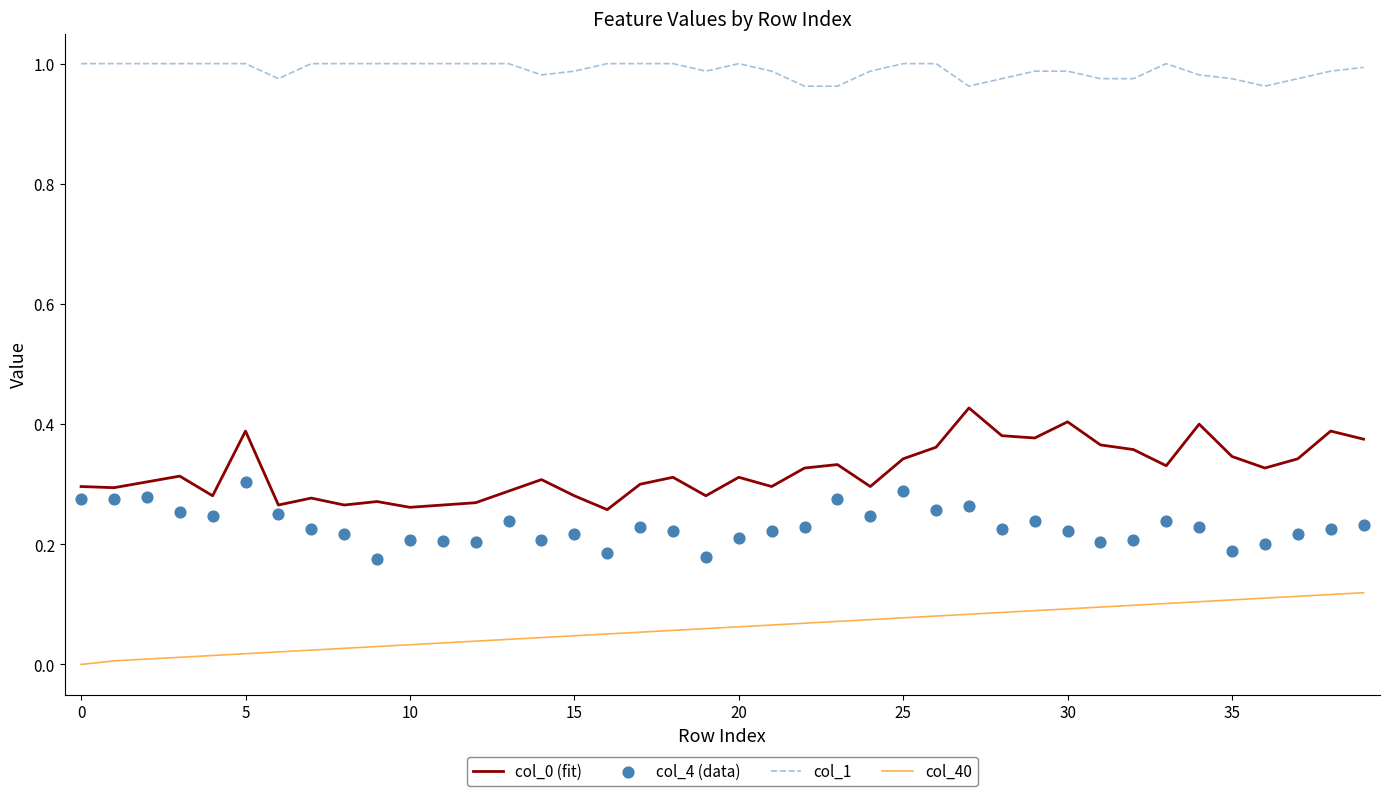

At which category is the sum across all series the highest?

27